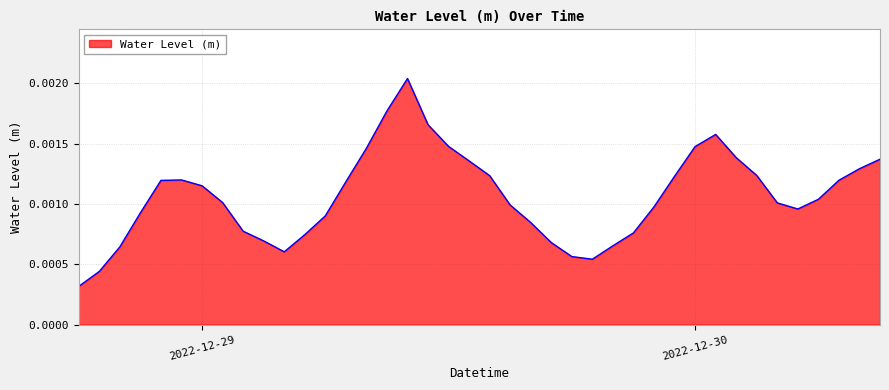

Where is the first local minimum?

2022-12-29 04:00:00